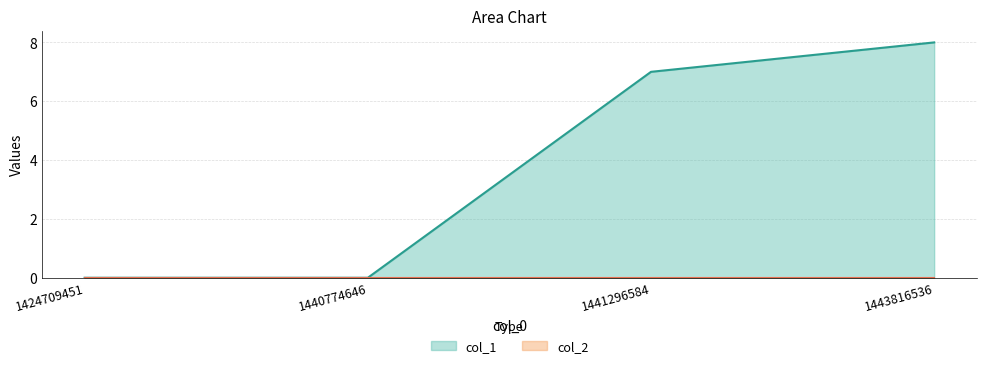

True or false: col_2 and col_1 cross at least once.

False